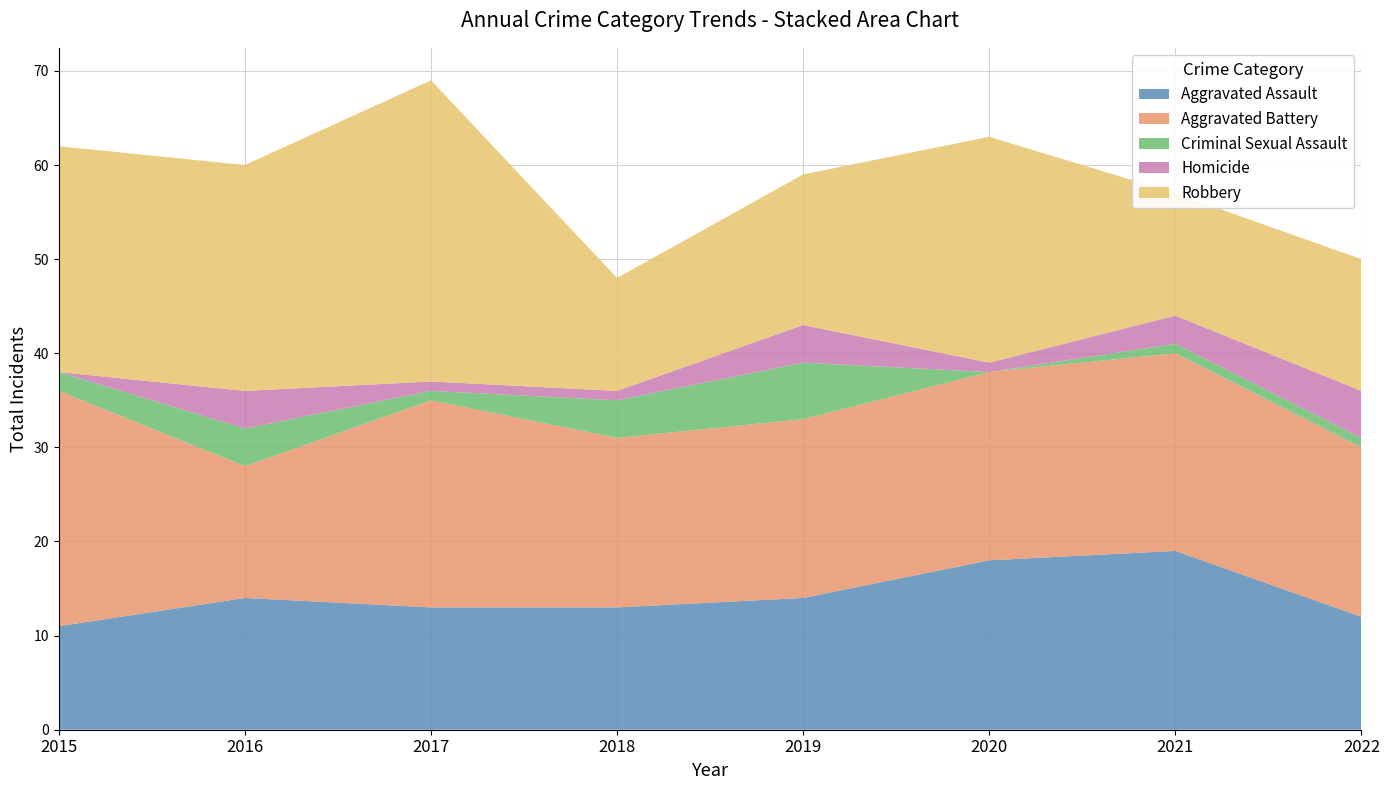

Reading left to right, transcribe all the data shown in this chart.

Aggravated Assault: 2015=11	2016=14	2017=13	2018=13	2019=14	2020=18	2021=19	2022=12
Aggravated Battery: 2015=25	2016=14	2017=22	2018=18	2019=19	2020=20	2021=21	2022=18
Criminal Sexual Assault: 2015=2	2016=4	2017=1	2018=4	2019=6	2020=0	2021=1	2022=1
Homicide: 2015=0	2016=4	2017=1	2018=1	2019=4	2020=1	2021=3	2022=5
Robbery: 2015=24	2016=24	2017=32	2018=12	2019=16	2020=24	2021=13	2022=14